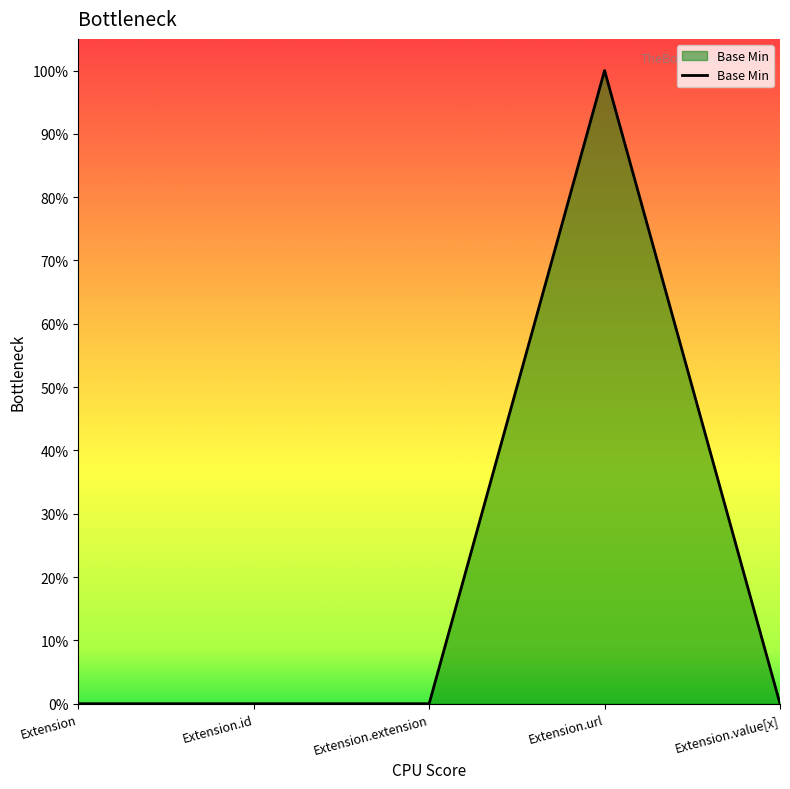

List the labels in order of value, largest first.

Extension.url, Extension, Extension.id, Extension.extension, Extension.value[x]